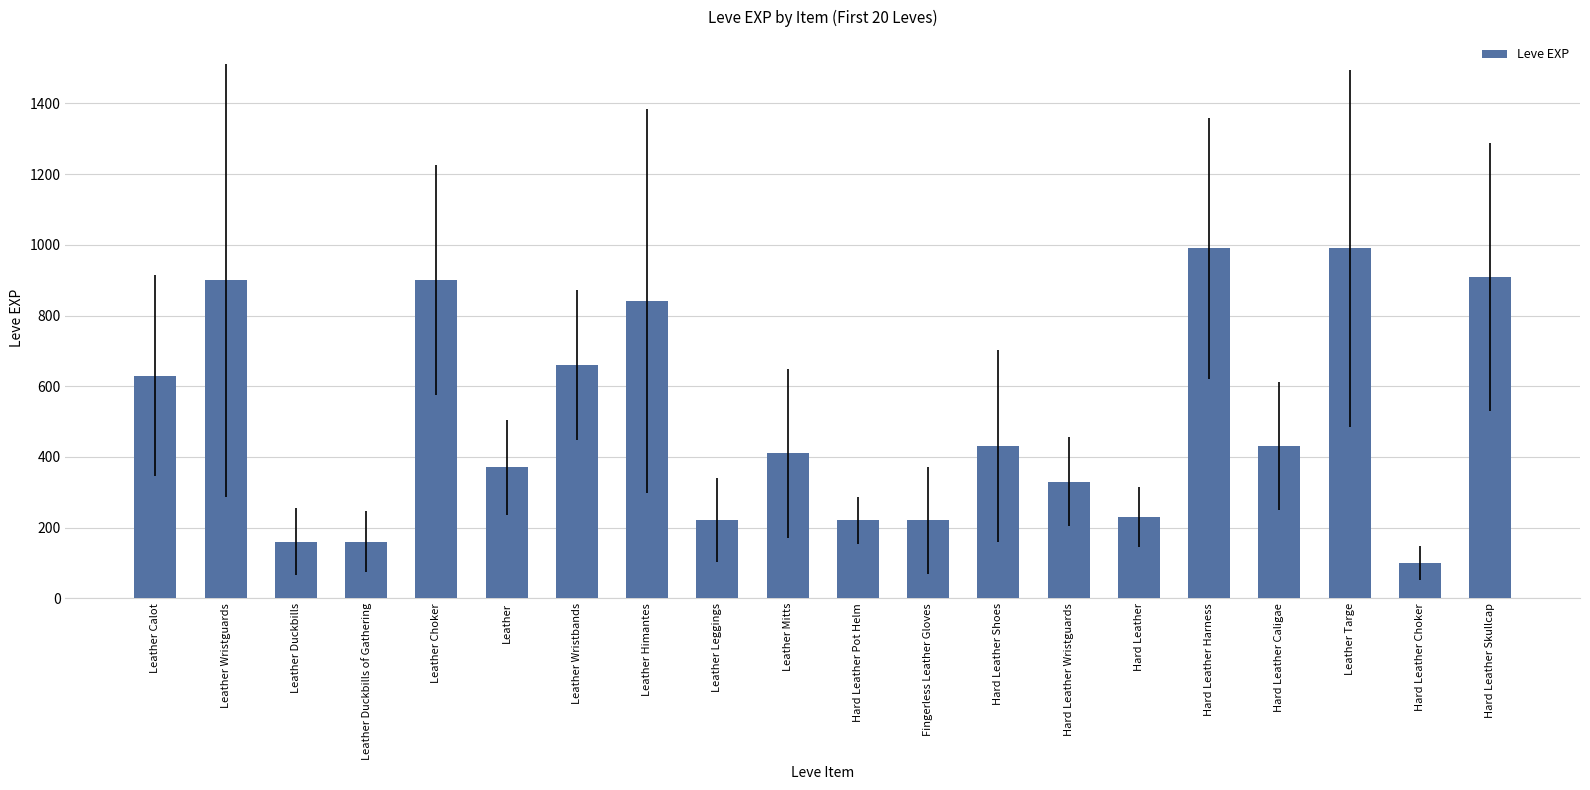

True or false: the data shows 220 at Leather Leggings.

True